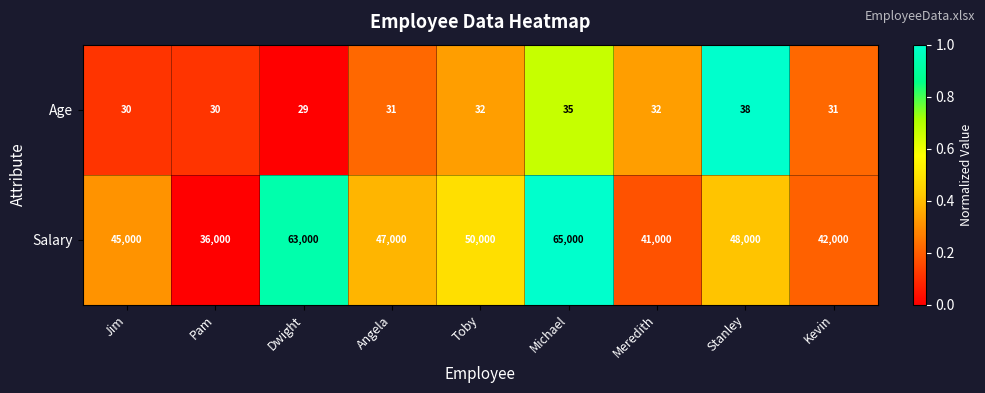

What is the difference between the Salary values at Angela and Pam?

11000